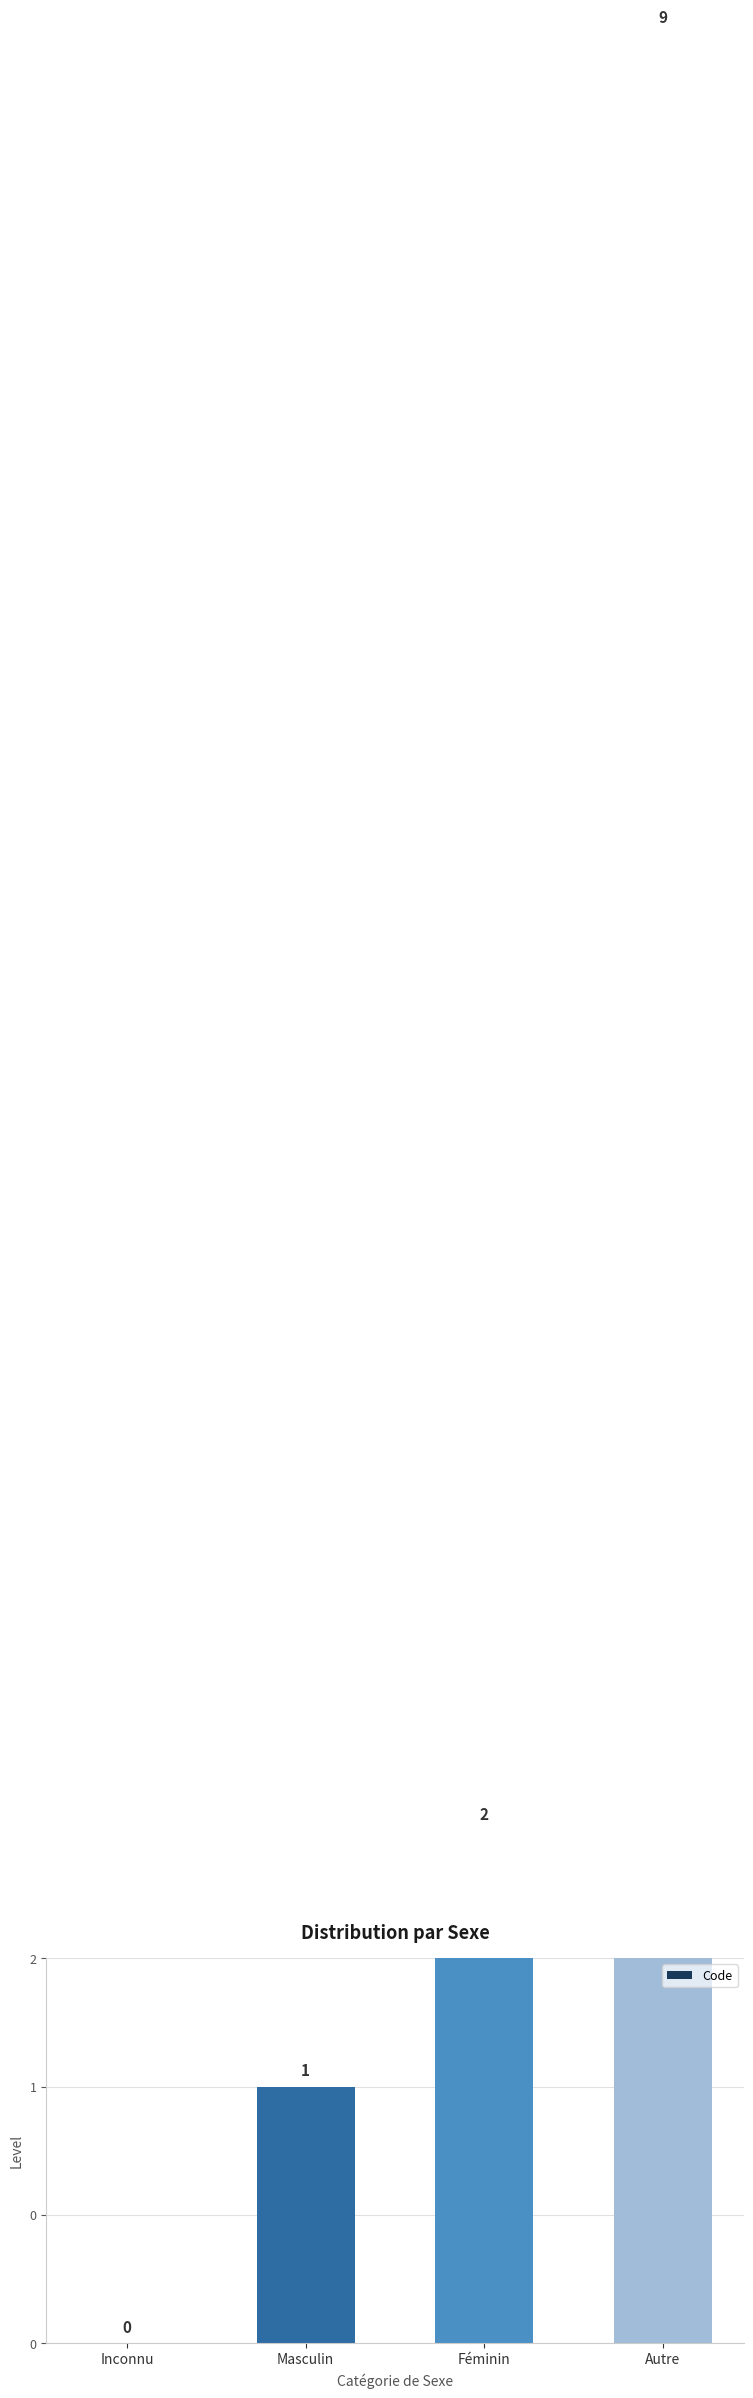

Between Masculin and Inconnu, which is larger?

Masculin